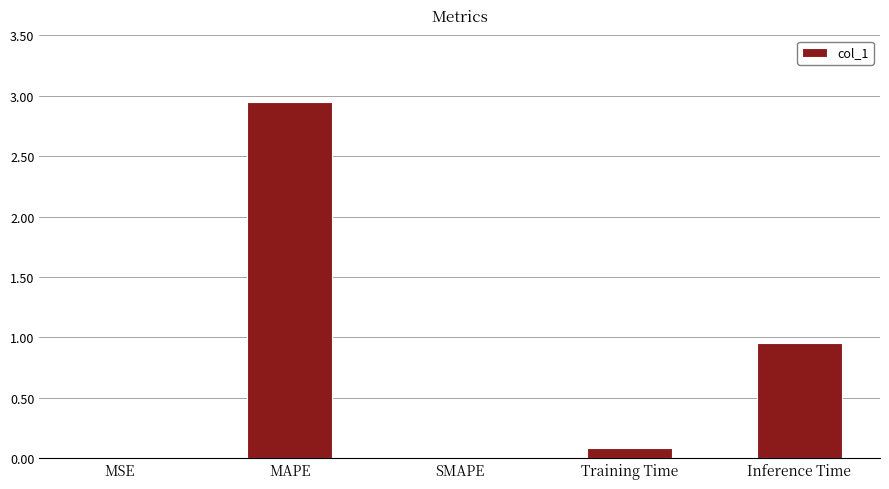

Where is the data nearest to the value 1?

Inference Time